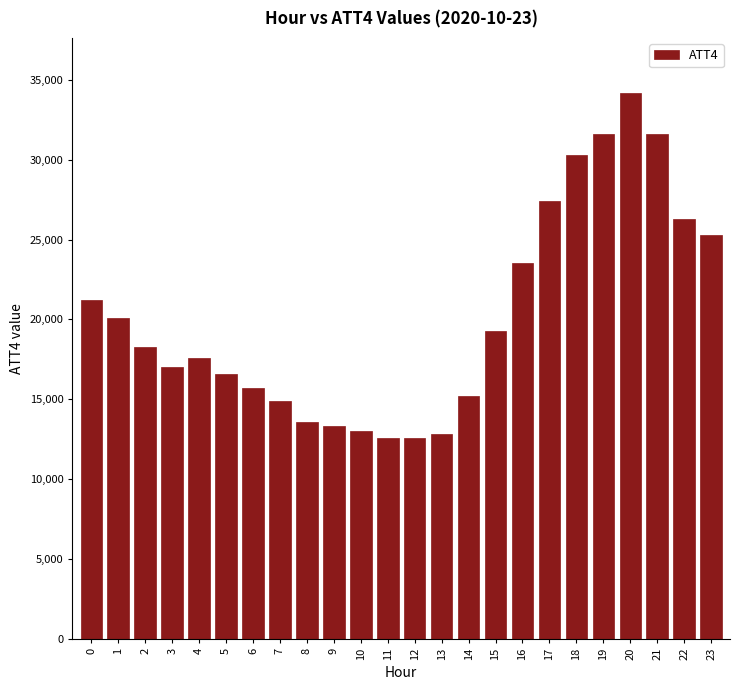

Reading right to left, list all the values displayed in this chart.

23=25300	22=26300	21=31600	20=34200	19=31600	18=30300	17=27400	16=23500	15=19300	14=15200	13=12800	12=12600	11=12600	10=13000	9=13300	8=13600	7=14900	6=15700	5=16600	4=17600	3=17000	2=18300	1=20100	0=21200